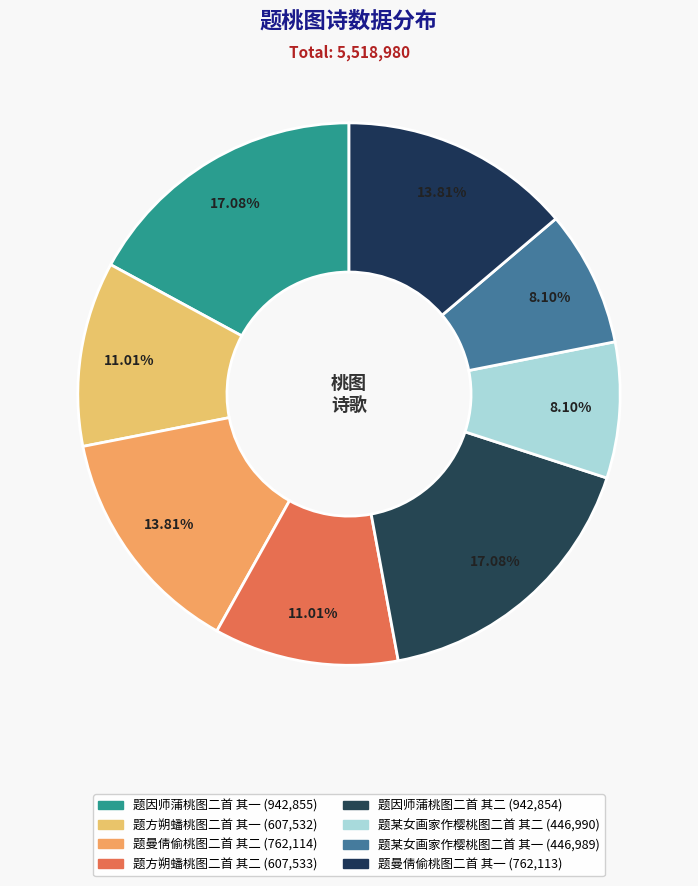

How many slices are in this pie chart?

8